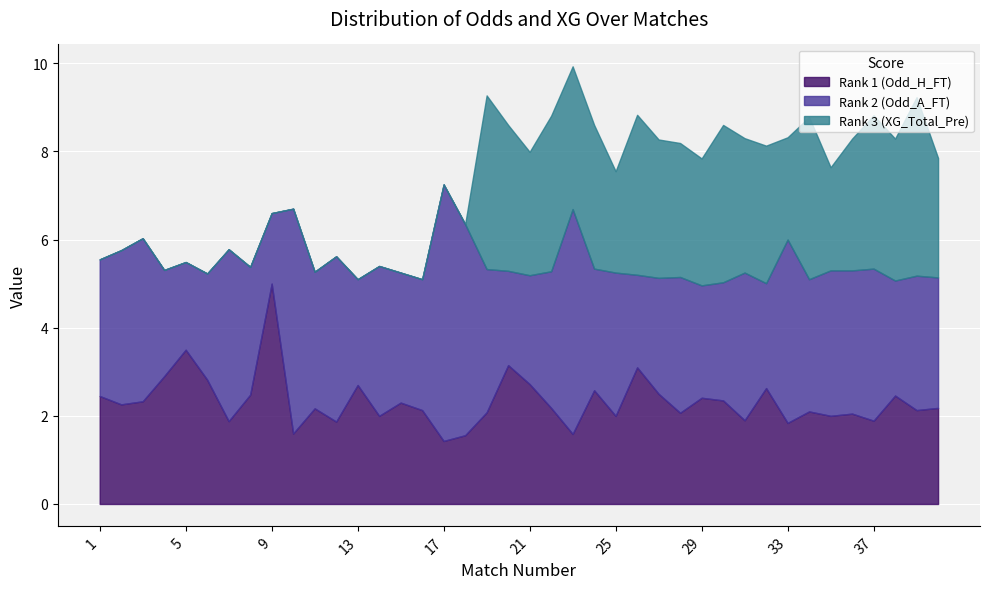

What is the sum of all Odd_A_FT values?

126.4